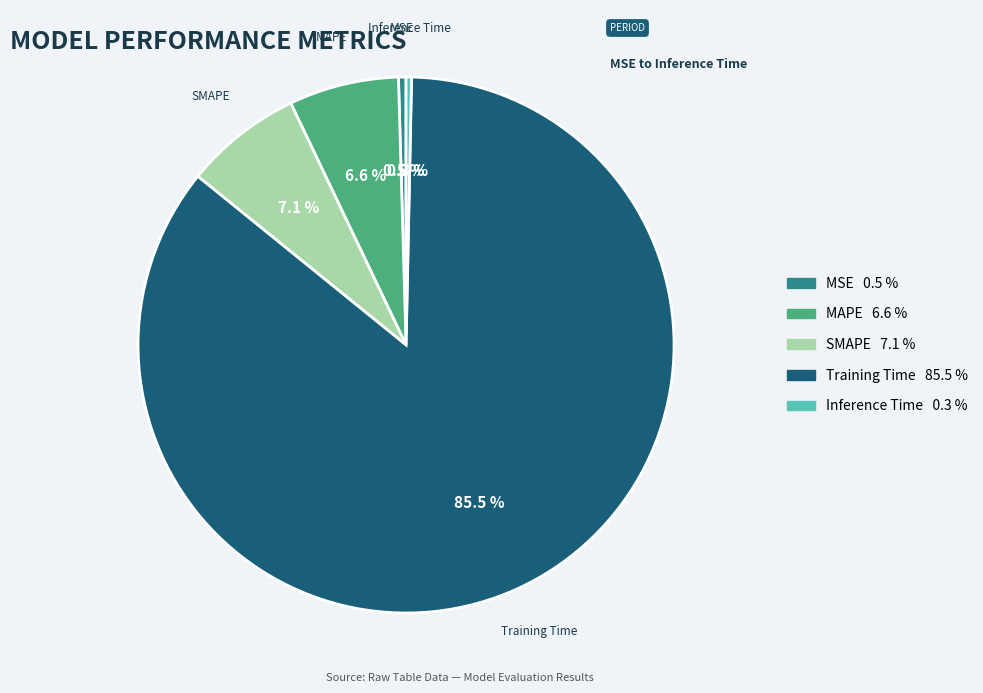

Does Inference Time account for over 50% of the chart?

No